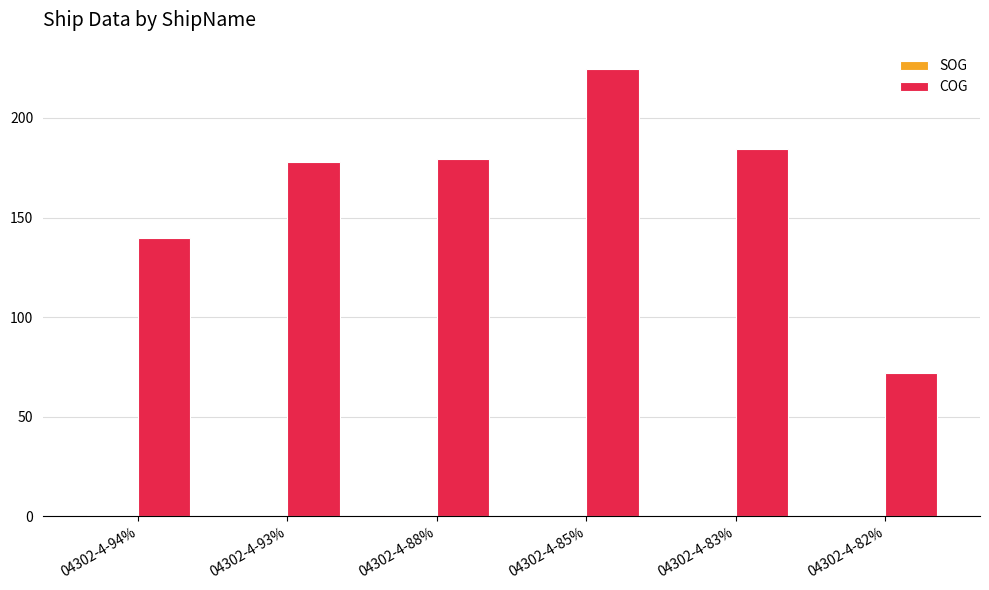

How many series are shown in this chart?

2